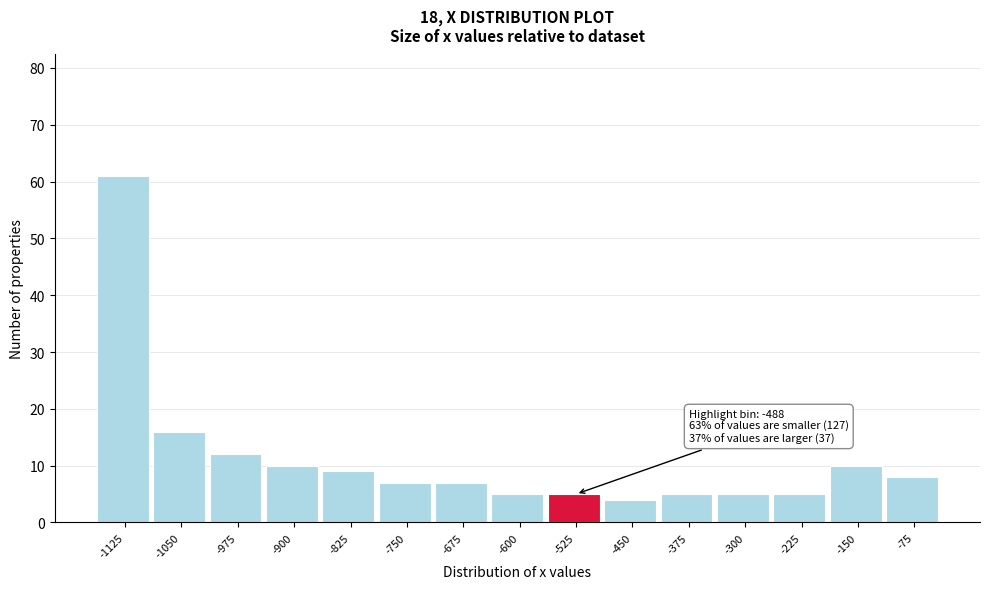

Reading left to right, list all the values displayed in this chart.

61	16	12	10	9	7	7	5	5	4	5	5	5	10	8